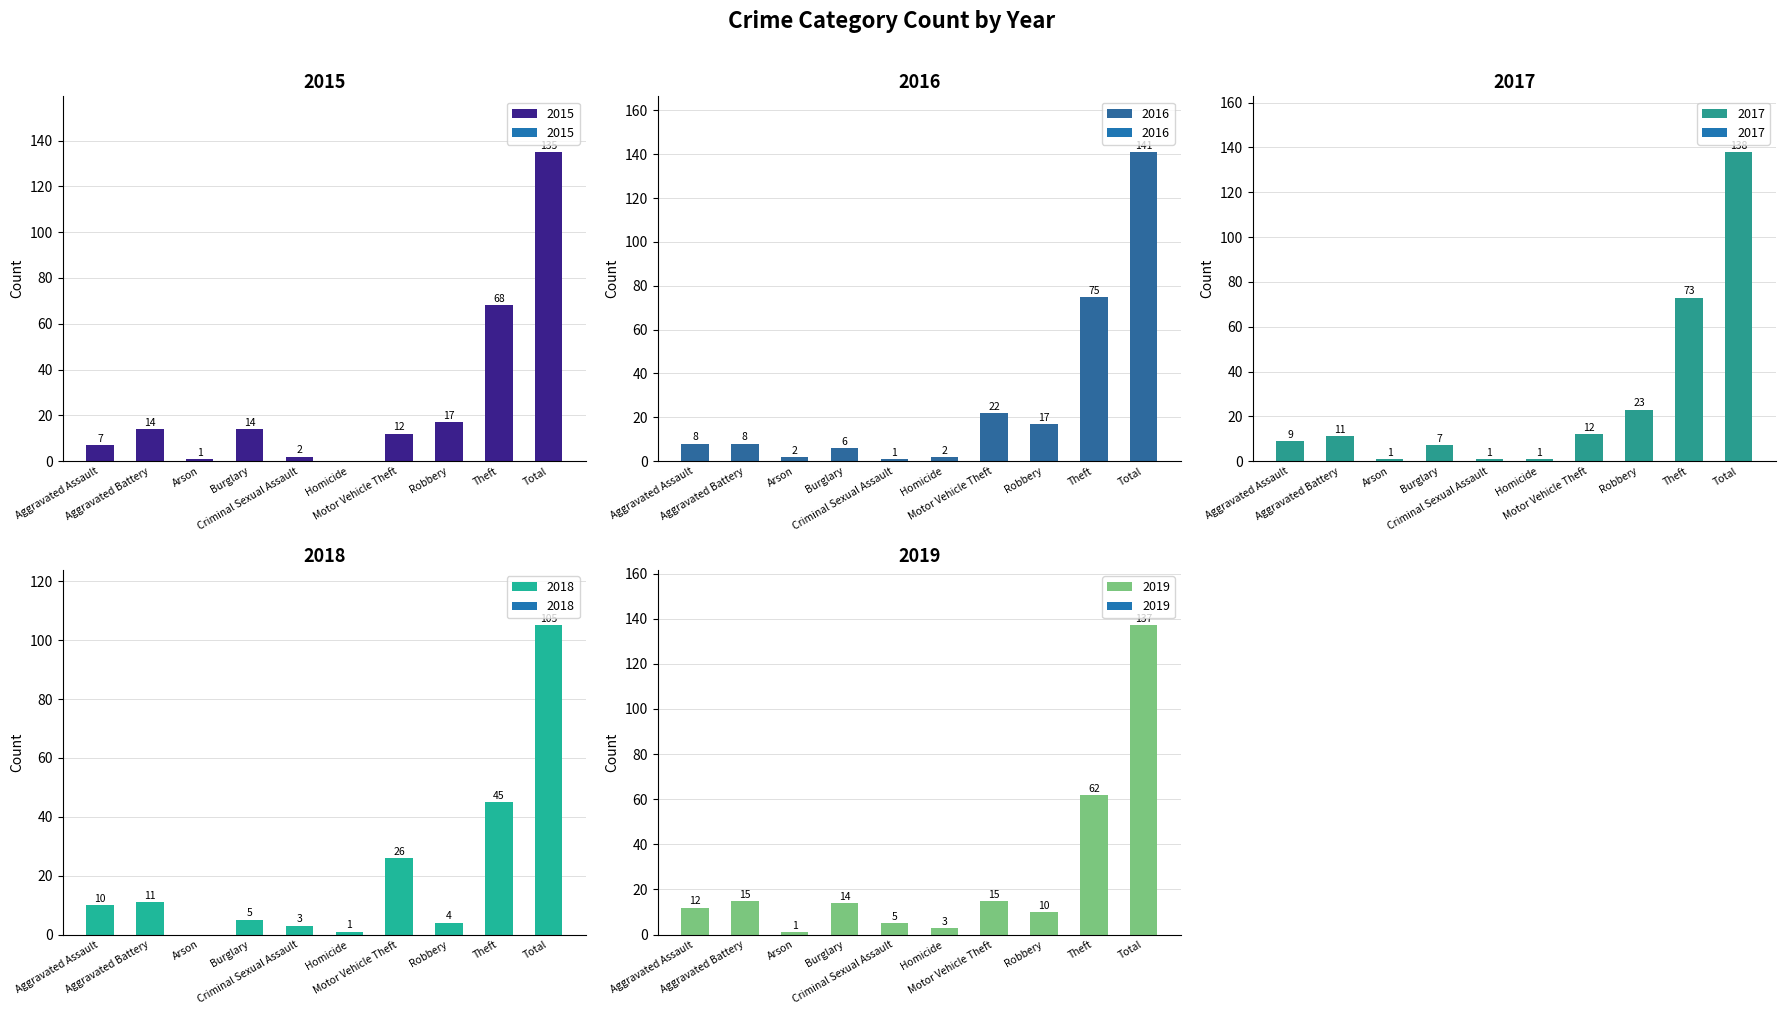

What is the difference between the maximum and minimum values in the 2016 series?

140